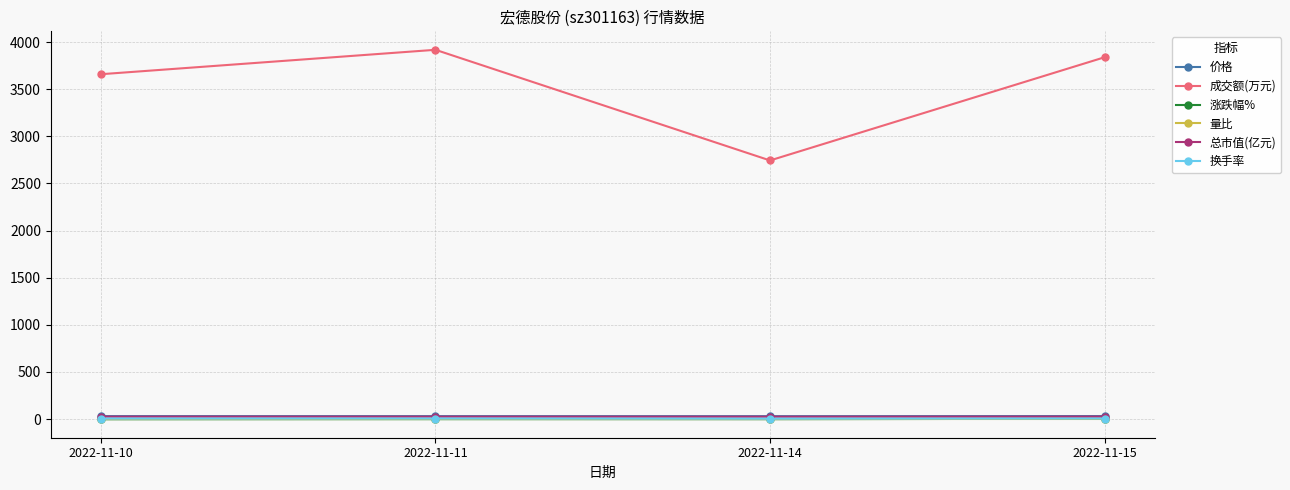

Which series has the widest spread of values?

成交额(万元)